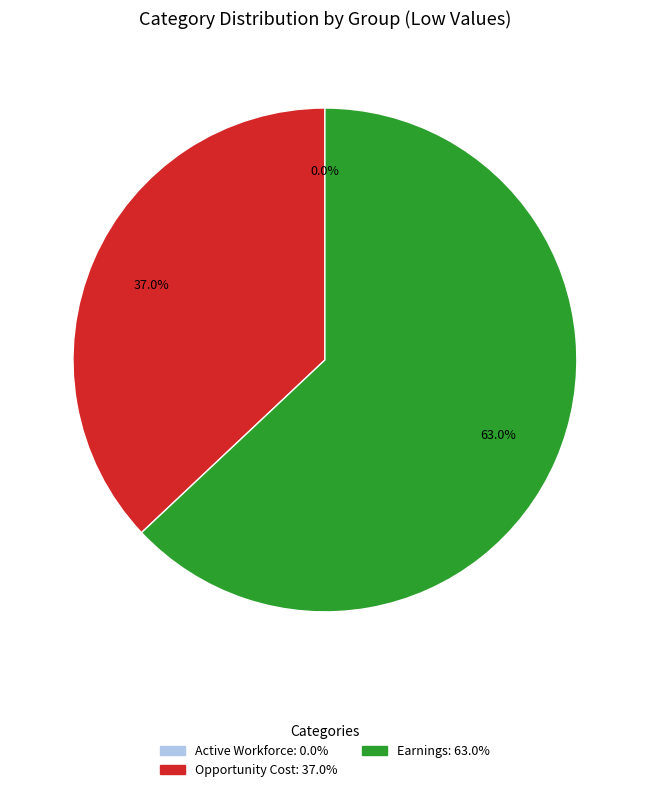

True or false: Opportunity Cost accounts for 51% of the total.

False